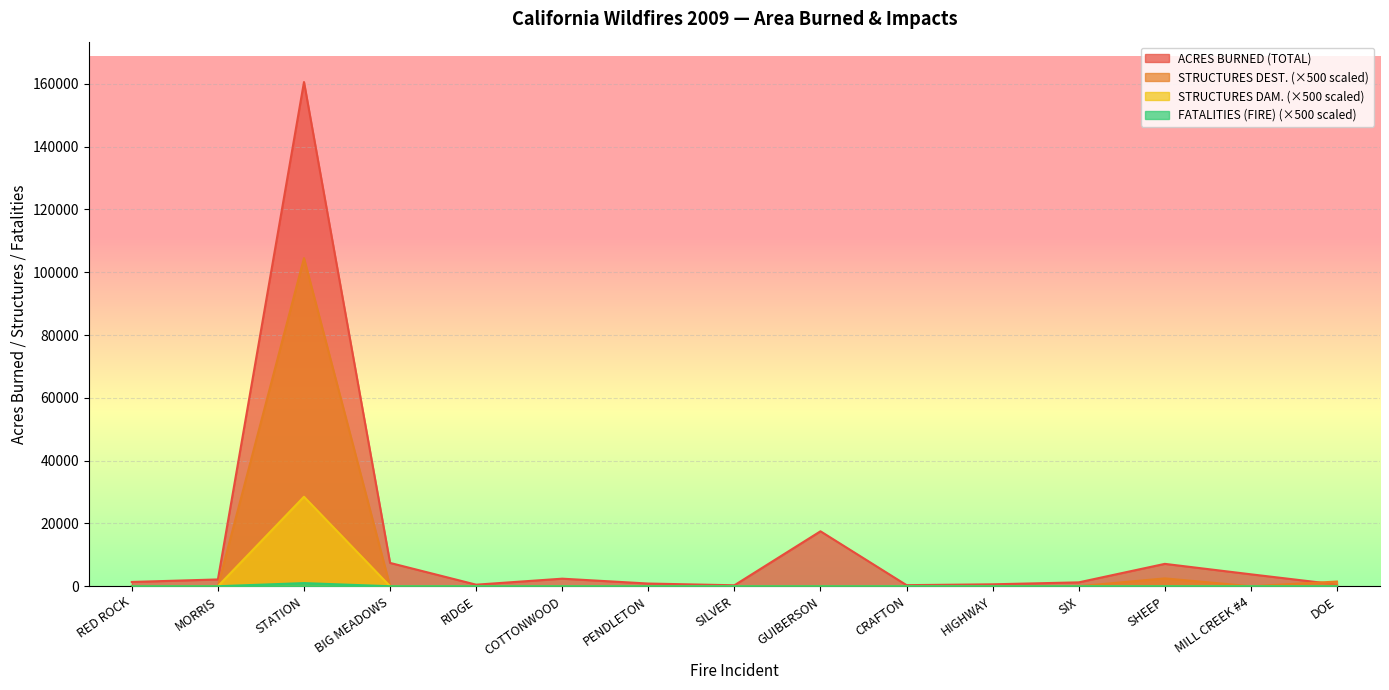

Reading right to left, transcribe all the data shown in this chart.

ACRES BURNED (TOTAL): DOE=550	MILL CREEK #4=3800	SHEEP=7128	SIX=1235	HIGHWAY=617	CRAFTON=347	GUIBERSON=17500	SILVER=307	PENDLETON=860	COTTONWOOD=2409	RIDGE=500	BIG MEADOWS=7425	STATION=160577	MORRIS=2163	RED ROCK=1364
STRUCTURES DEST.: DOE=1500	MILL CREEK #4=0	SHEEP=2500	SIX=0	HIGHWAY=0	CRAFTON=0	GUIBERSON=0	SILVER=0	PENDLETON=0	COTTONWOOD=0	RIDGE=0	BIG MEADOWS=0	STATION=104500	MORRIS=0	RED ROCK=0
STRUCTURES DAM.: DOE=0	MILL CREEK #4=0	SHEEP=0	SIX=0	HIGHWAY=0	CRAFTON=0	GUIBERSON=0	SILVER=0	PENDLETON=0	COTTONWOOD=0	RIDGE=0	BIG MEADOWS=0	STATION=28500	MORRIS=0	RED ROCK=0
FATALITIES (FIRE): DOE=0	MILL CREEK #4=0	SHEEP=0	SIX=0	HIGHWAY=0	CRAFTON=0	GUIBERSON=0	SILVER=0	PENDLETON=0	COTTONWOOD=0	RIDGE=0	BIG MEADOWS=0	STATION=1000	MORRIS=0	RED ROCK=0